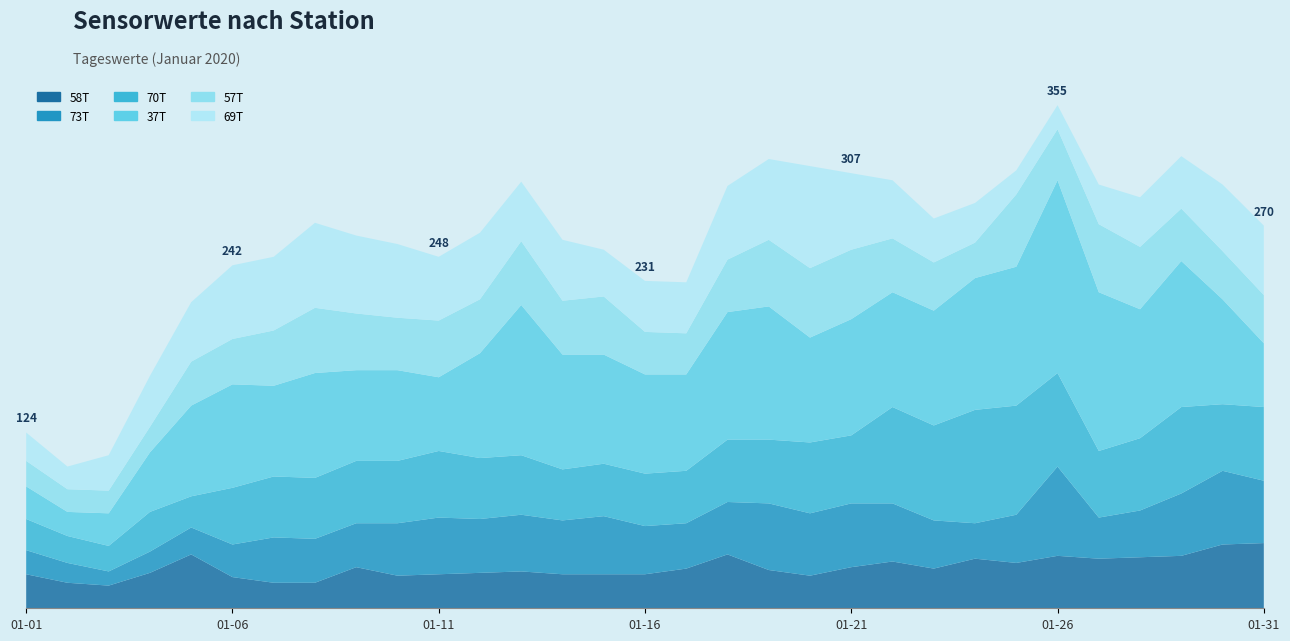

Reading left to right, transcribe all the data shown in this chart.

58T: 2020-01-01=24	2020-01-02=18	2020-01-03=16	2020-01-04=25	2020-01-05=38	2020-01-06=22	2020-01-07=18	2020-01-08=18	2020-01-09=29	2020-01-10=23	2020-01-11=24	2020-01-12=25	2020-01-13=26	2020-01-14=24	2020-01-15=24	2020-01-16=24	2020-01-17=28	2020-01-18=38	2020-01-19=27	2020-01-20=23	2020-01-21=29	2020-01-22=33	2020-01-23=28	2020-01-24=35	2020-01-25=32	2020-01-26=37	2020-01-27=35	2020-01-28=36	2020-01-29=37	2020-01-30=45	2020-01-31=46
73T: 2020-01-01=17	2020-01-02=14	2020-01-03=10	2020-01-04=15	2020-01-05=19	2020-01-06=23	2020-01-07=32	2020-01-08=31	2020-01-09=31	2020-01-10=37	2020-01-11=40	2020-01-12=38	2020-01-13=40	2020-01-14=38	2020-01-15=41	2020-01-16=34	2020-01-17=32	2020-01-18=37	2020-01-19=47	2020-01-20=44	2020-01-21=45	2020-01-22=41	2020-01-23=34	2020-01-24=25	2020-01-25=34	2020-01-26=63	2020-01-27=29	2020-01-28=33	2020-01-29=44	2020-01-30=52	2020-01-31=44
70T: 2020-01-01=22	2020-01-02=19	2020-01-03=18	2020-01-04=28	2020-01-05=22	2020-01-06=40	2020-01-07=43	2020-01-08=43	2020-01-09=44	2020-01-10=44	2020-01-11=47	2020-01-12=43	2020-01-13=42	2020-01-14=36	2020-01-15=37	2020-01-16=37	2020-01-17=37	2020-01-18=44	2020-01-19=45	2020-01-20=50	2020-01-21=48	2020-01-22=68	2020-01-23=67	2020-01-24=80	2020-01-25=77	2020-01-26=66	2020-01-27=47	2020-01-28=51	2020-01-29=61	2020-01-30=47	2020-01-31=52
37T: 2020-01-01=23	2020-01-02=17	2020-01-03=23	2020-01-04=42	2020-01-05=64	2020-01-06=73	2020-01-07=64	2020-01-08=74	2020-01-09=64	2020-01-10=64	2020-01-11=52	2020-01-12=74	2020-01-13=106	2020-01-14=81	2020-01-15=77	2020-01-16=70	2020-01-17=68	2020-01-18=90	2020-01-19=94	2020-01-20=74	2020-01-21=82	2020-01-22=81	2020-01-23=81	2020-01-24=93	2020-01-25=98	2020-01-26=136	2020-01-27=112	2020-01-28=91	2020-01-29=103	2020-01-30=74	2020-01-31=45
57T: 2020-01-01=18	2020-01-02=16	2020-01-03=16	2020-01-04=18	2020-01-05=31	2020-01-06=32	2020-01-07=39	2020-01-08=46	2020-01-09=40	2020-01-10=37	2020-01-11=40	2020-01-12=38	2020-01-13=45	2020-01-14=38	2020-01-15=41	2020-01-16=30	2020-01-17=29	2020-01-18=37	2020-01-19=47	2020-01-20=49	2020-01-21=49	2020-01-22=38	2020-01-23=34	2020-01-24=25	2020-01-25=51	2020-01-26=36	2020-01-27=48	2020-01-28=44	2020-01-29=37	2020-01-30=34	2020-01-31=34
69T: 2020-01-01=20	2020-01-02=16	2020-01-03=25	2020-01-04=36	2020-01-05=42	2020-01-06=52	2020-01-07=52	2020-01-08=60	2020-01-09=55	2020-01-10=52	2020-01-11=45	2020-01-12=47	2020-01-13=42	2020-01-14=43	2020-01-15=33	2020-01-16=36	2020-01-17=36	2020-01-18=52	2020-01-19=57	2020-01-20=72	2020-01-21=54	2020-01-22=41	2020-01-23=31	2020-01-24=28	2020-01-25=17	2020-01-26=17	2020-01-27=28	2020-01-28=35	2020-01-29=37	2020-01-30=47	2020-01-31=49